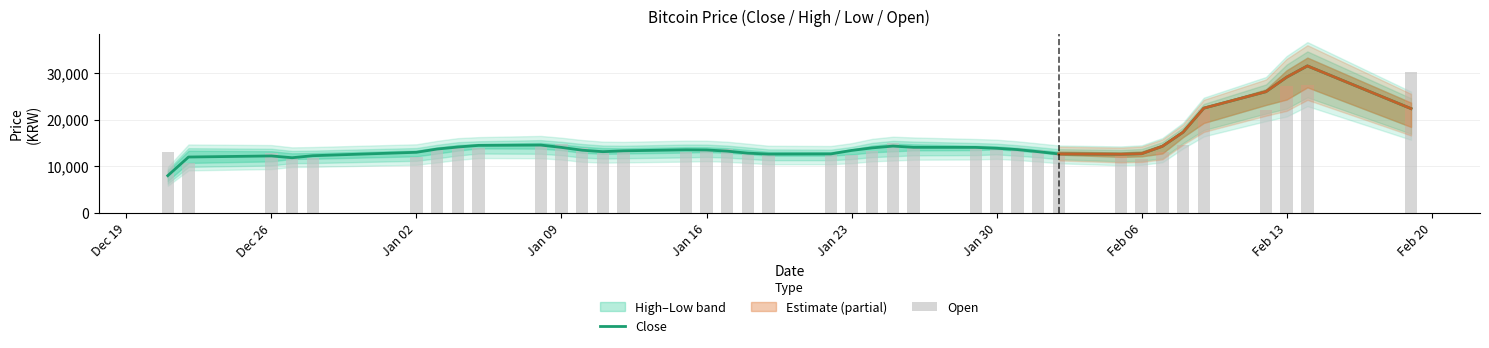

How many data points does each series have?

38